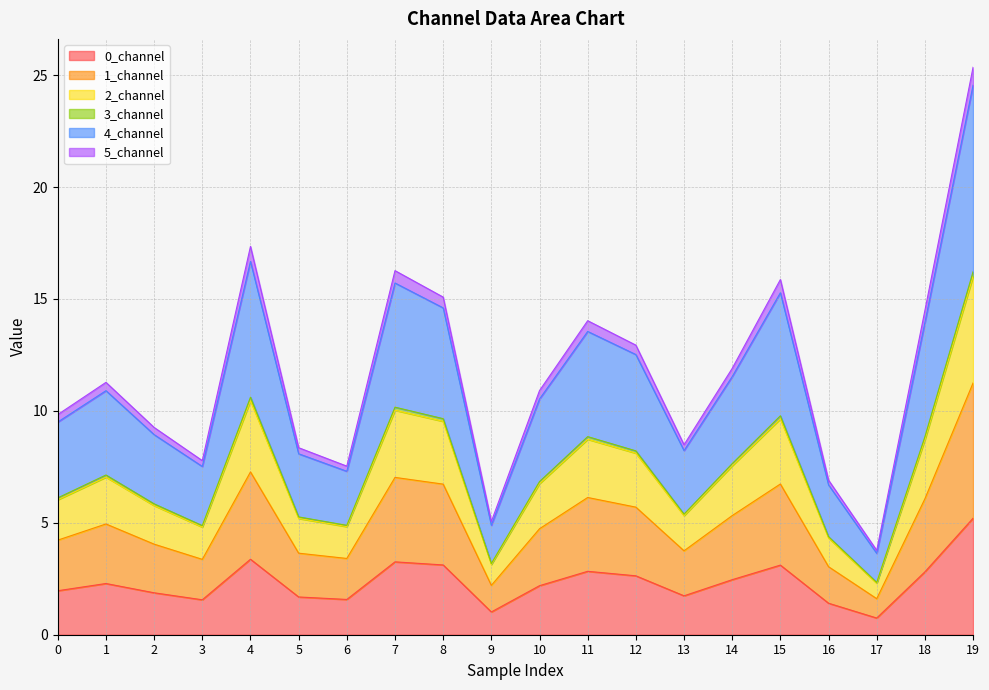

Between 2 and 6, which is larger?

2